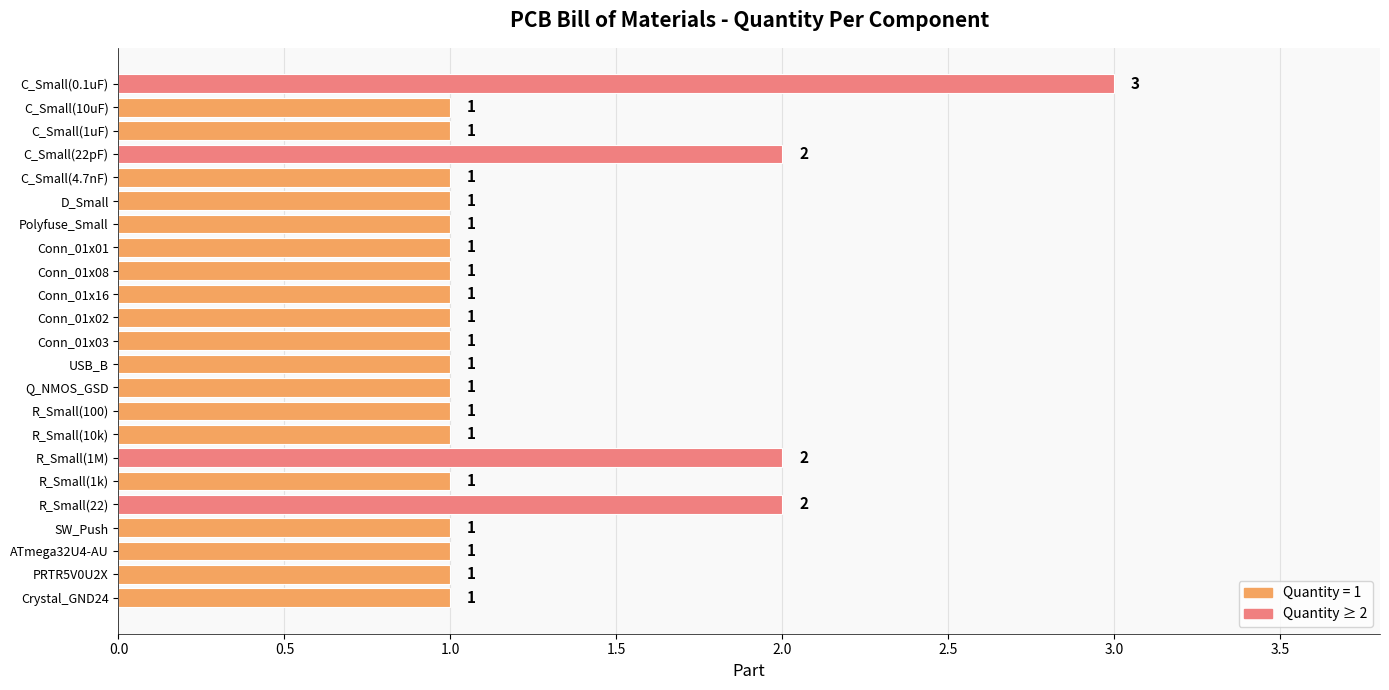

Count the values in the range 1 to 2.

22